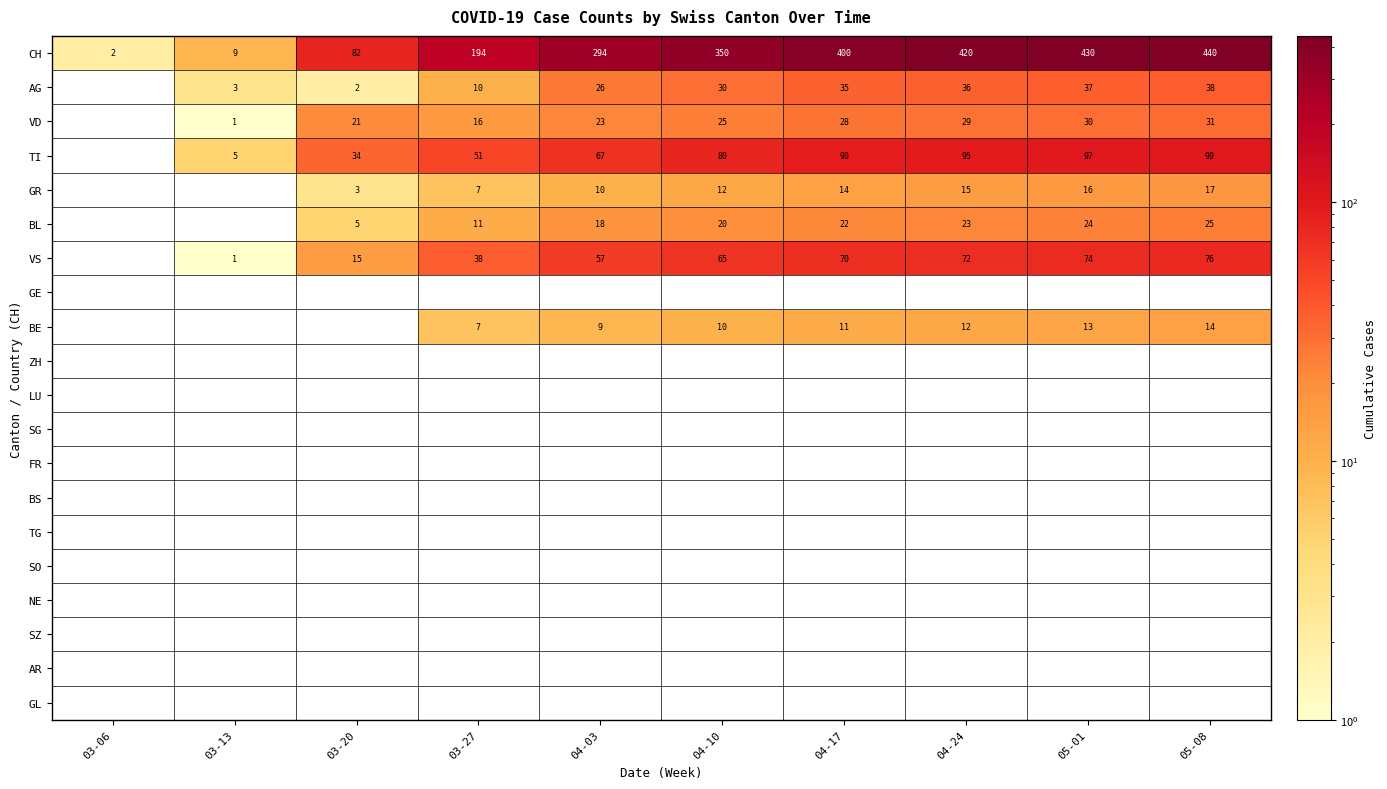

The CH series shows 400 at 04-17. True or false?

True